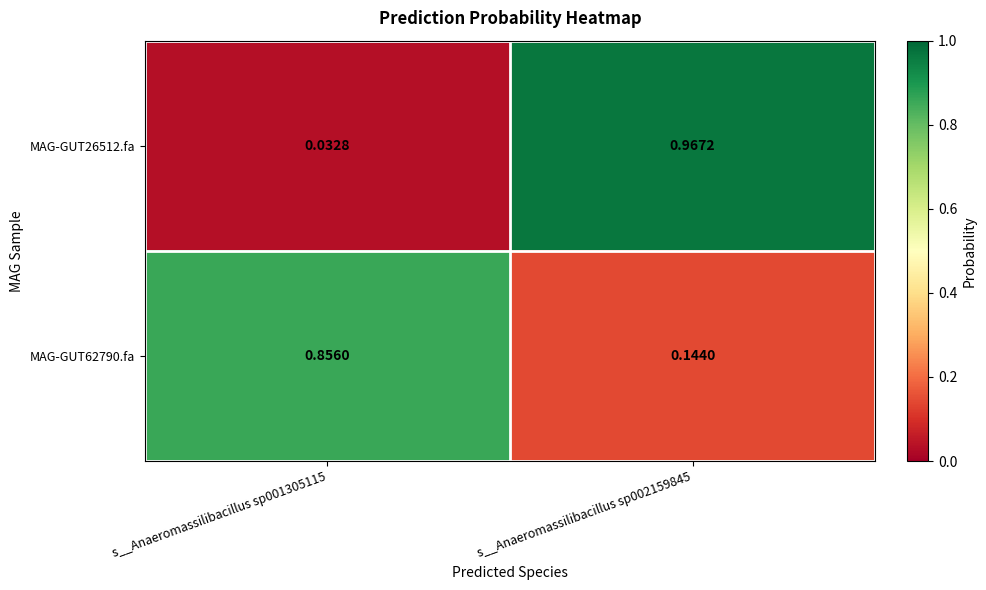

Is the value of MAG-GUT62790.fa at s__Anaeromassilibacillus sp002159845 greater than the value of MAG-GUT26512.fa at s__Anaeromassilibacillus sp002159845?

No